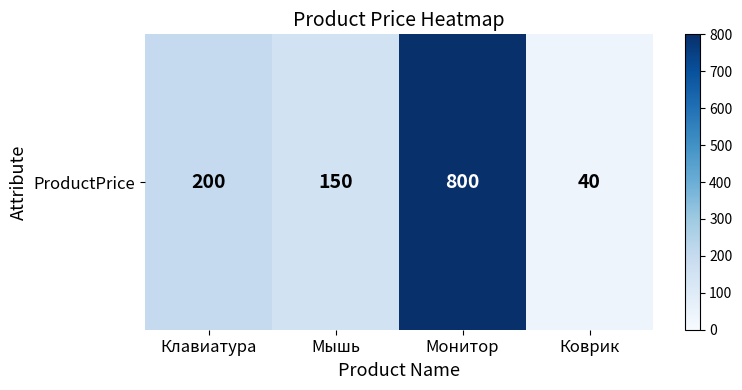

What is the change in value from Клавиатура to Коврик?

-160